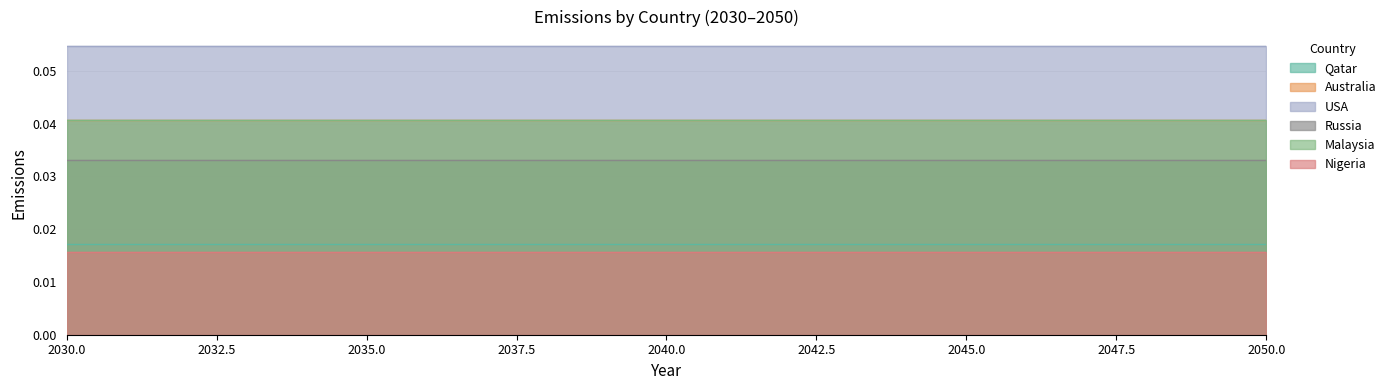

Is the value of Emissions|Malaysia at 2049 greater than the value of Emissions|Qatar at 2049?

Yes